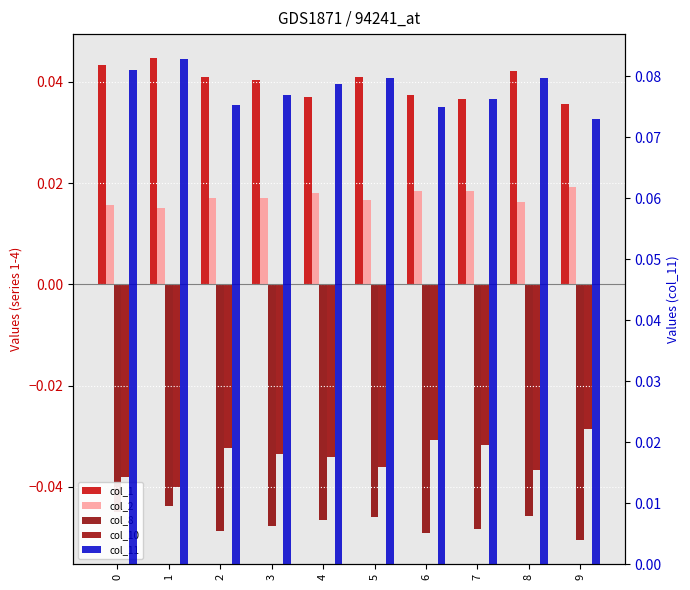

Reading left to right, extract all data points from this chart.

col_1: 0.0	0.0	0.0	0.0	0.0	0.0	0.0	0.0	0.0	0.0
col_2: 0.0	0.0	0.0	0.0	0.0	0.0	0.0	0.0	0.0	0.0
col_8: -0.0	-0.0	-0.0	-0.0	-0.0	-0.0	-0.0	-0.0	-0.0	-0.1
col_10: -0.0	-0.0	-0.0	-0.0	-0.0	-0.0	-0.0	-0.0	-0.0	-0.0
col_11: 0.1	0.1	0.1	0.1	0.1	0.1	0.1	0.1	0.1	0.1